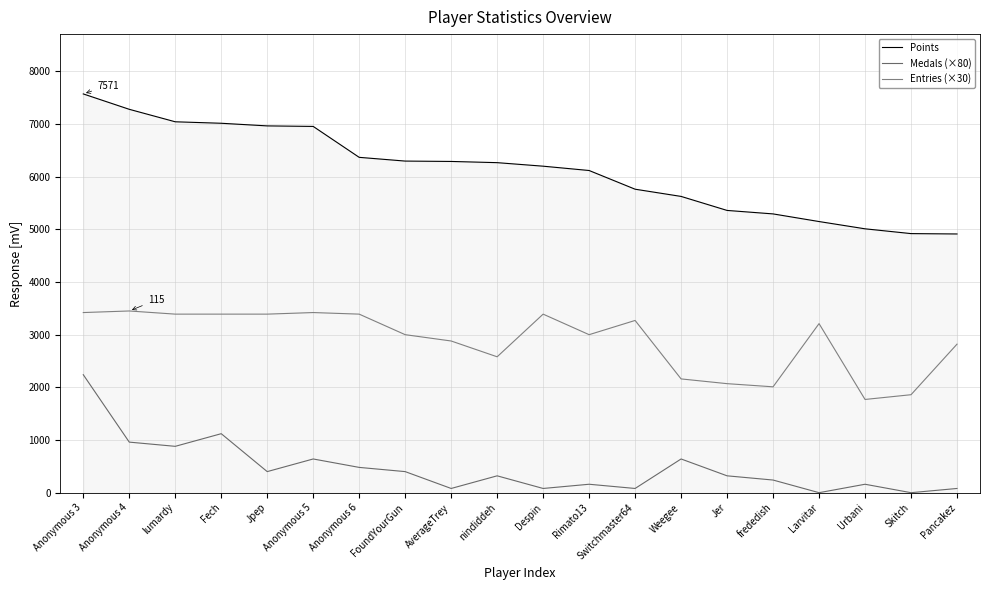

At which category is the sum across all series the highest?

Anonymous 3